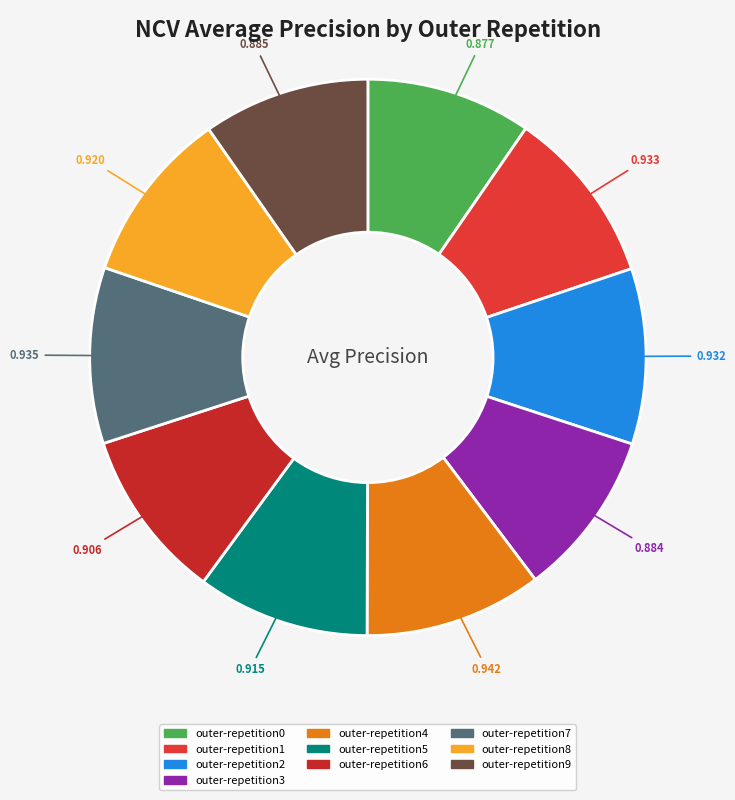

Rank the categories by value from lowest to highest.

outer-repetition0, outer-repetition3, outer-repetition9, outer-repetition6, outer-repetition5, outer-repetition8, outer-repetition2, outer-repetition1, outer-repetition7, outer-repetition4